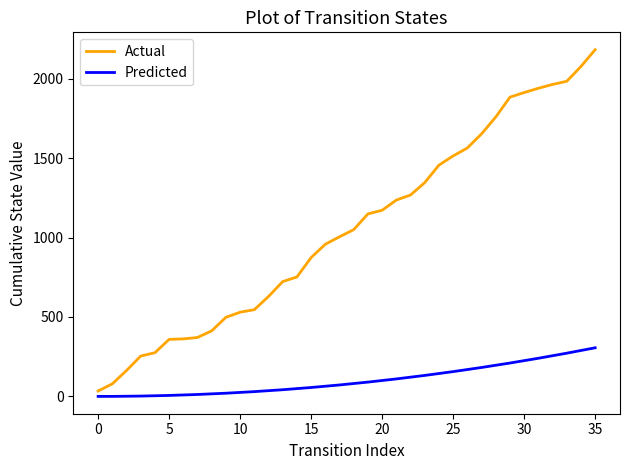

True or false: Actual and Predicted intersect in this chart.

False